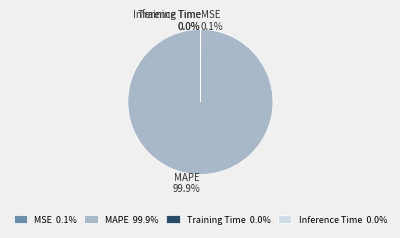

To the nearest percent, what is the average slice percentage?

25%